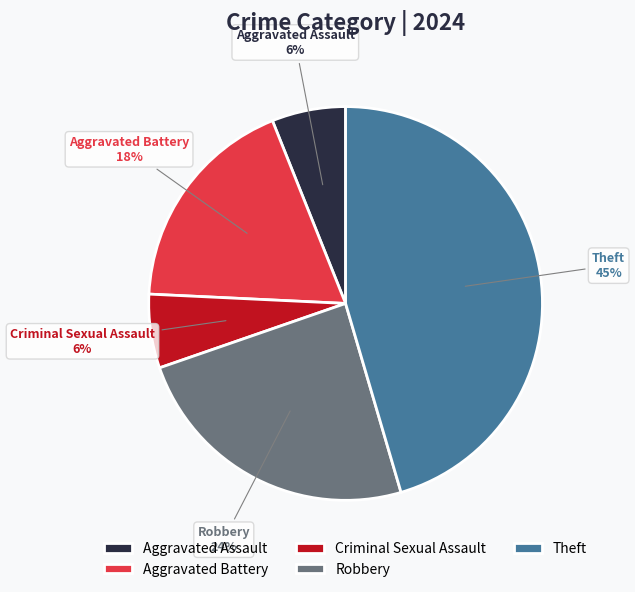

Which slice is the largest?

Theft